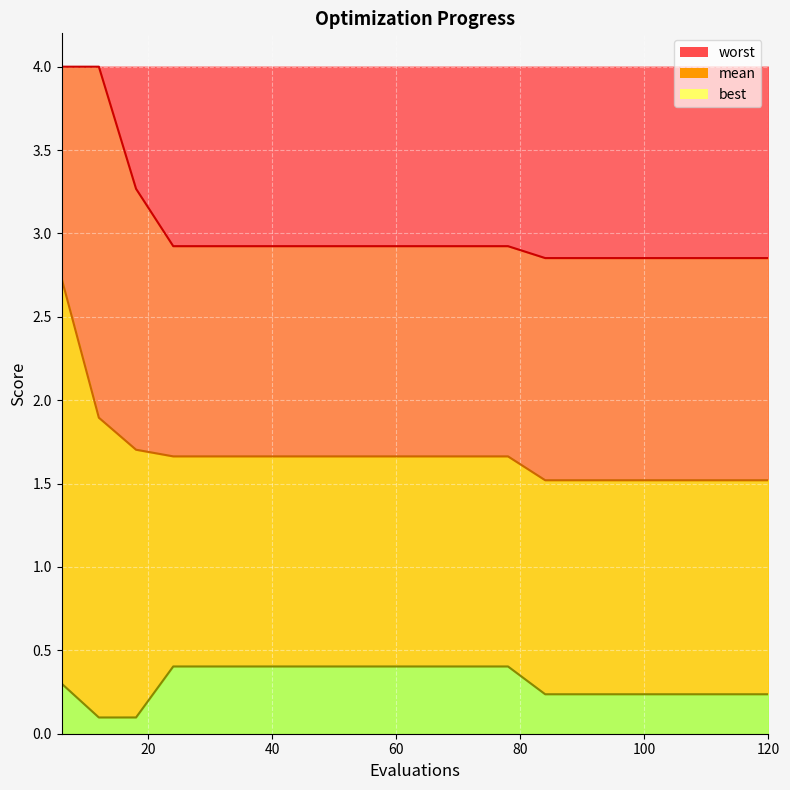

What are all the series names shown in the legend?

worst, mean, best